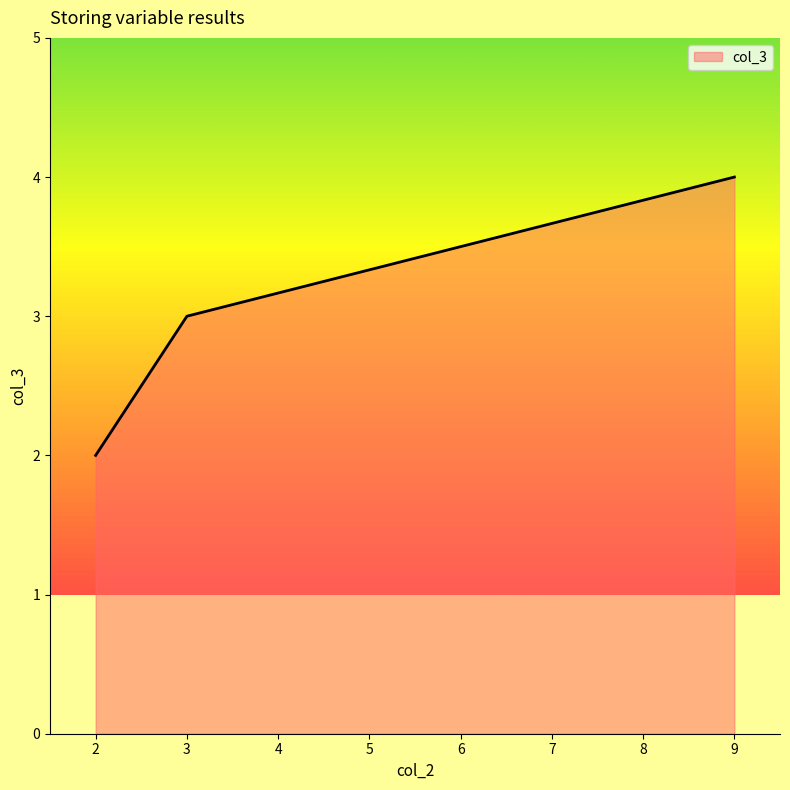

True or false: the data shows 3 at 3.

True